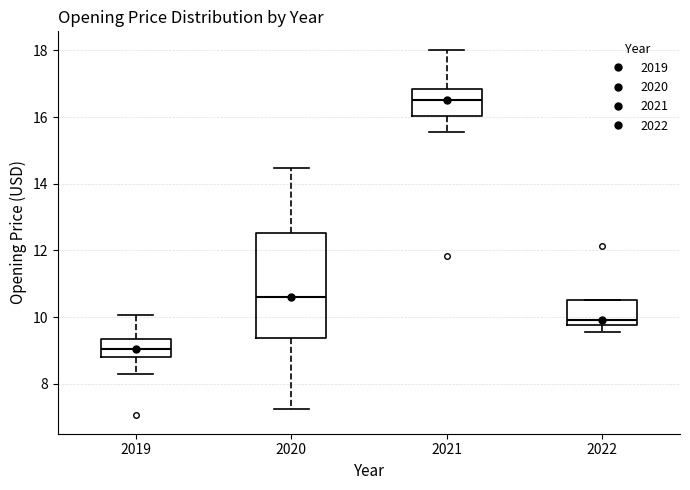

Reading left to right, transcribe this box plot: for each box, give where its median line is, the range the box spans, and where its two whiskers end, as read against the y-axis. The values are not printed on the chart, so give them approximately, as read against the axis.

2019: median 9.0, box 8.8 to 9.4, whiskers 8.2 to 10.0
2020: median 10.6, box 9.4 to 12.6, whiskers 7.2 to 14.4
2021: median 16.6, box 16.0 to 16.8, whiskers 15.6 to 18.0
2022: median 10.0, box 9.8 to 10.6, whiskers 9.6 to 10.6